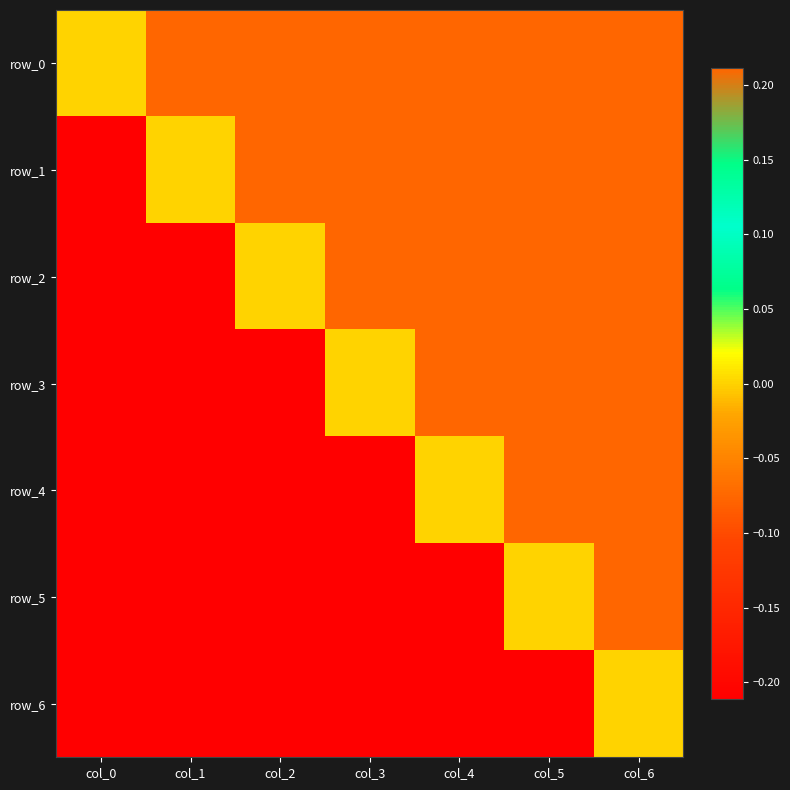

Reading left to right, transcribe all the data shown in this chart.

row_0: 0.0	0.2	0.2	0.2	0.2	0.2	0.2
row_1: -0.2	0.0	0.2	0.2	0.2	0.2	0.2
row_2: -0.2	-0.2	0.0	0.2	0.2	0.2	0.2
row_3: -0.2	-0.2	-0.2	0.0	0.2	0.2	0.2
row_4: -0.2	-0.2	-0.2	-0.2	0.0	0.2	0.2
row_5: -0.2	-0.2	-0.2	-0.2	-0.2	0.0	0.2
row_6: -0.2	-0.2	-0.2	-0.2	-0.2	-0.2	0.0